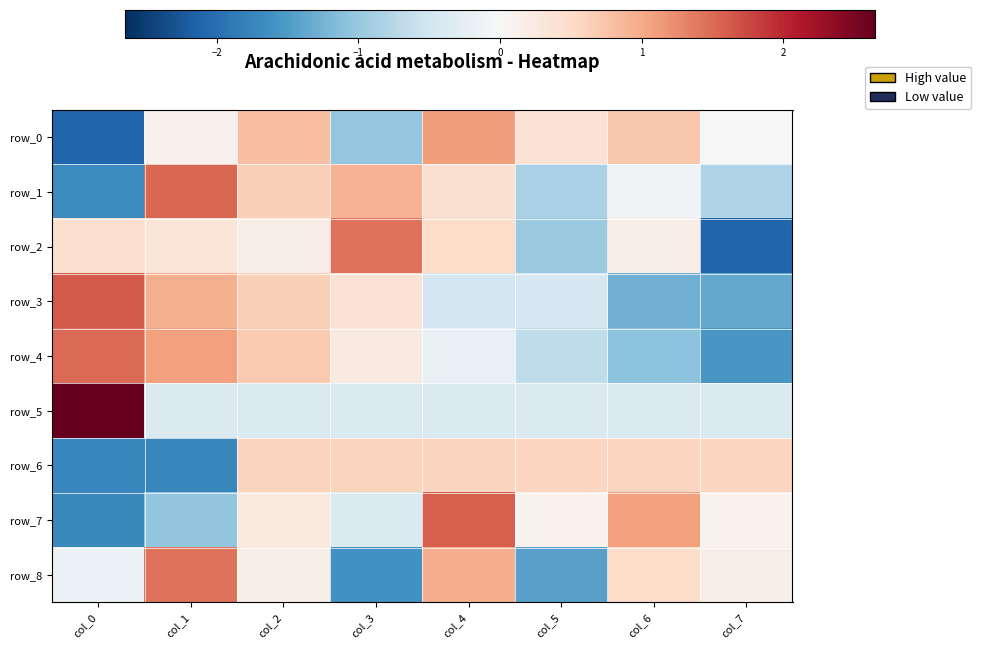

Which series changed the most between col_0 and col_7?

row_4